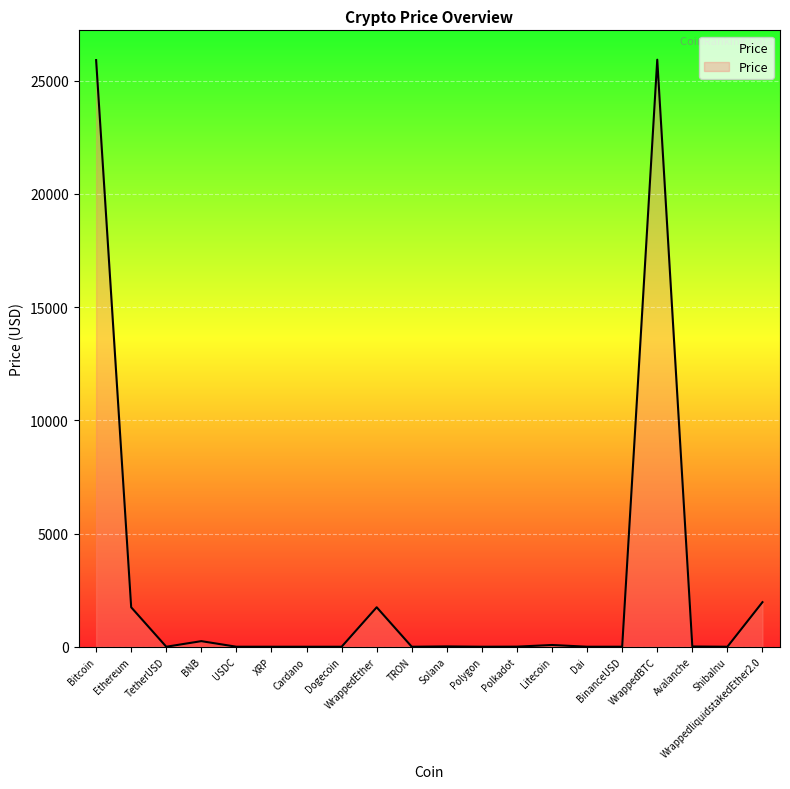

The chart shows a value of 77.5 at Litecoin. True or false?

True